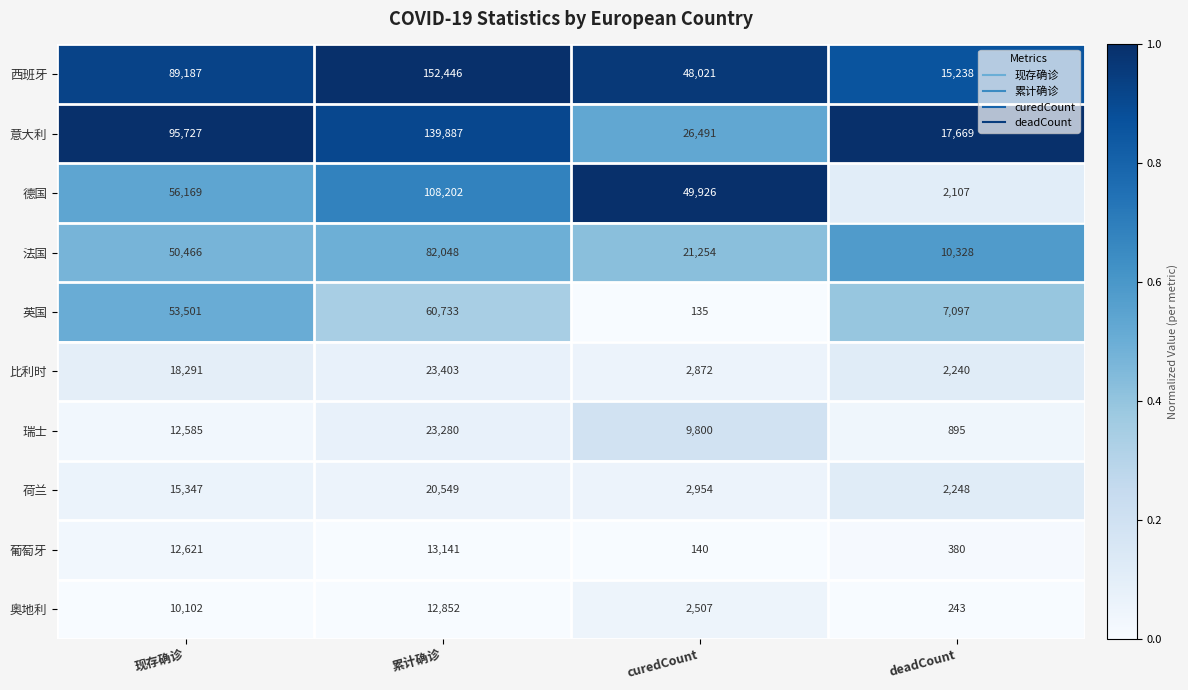

Count the 瑞士 values in the range 9800 to 23280.

3